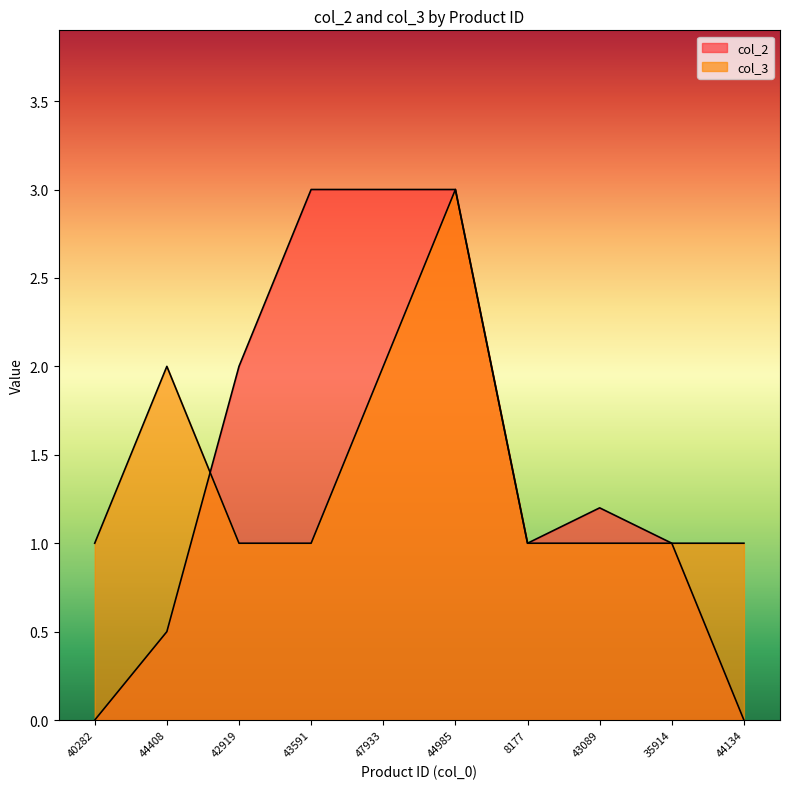

At which category does col_3 reach its first local peak?

44408